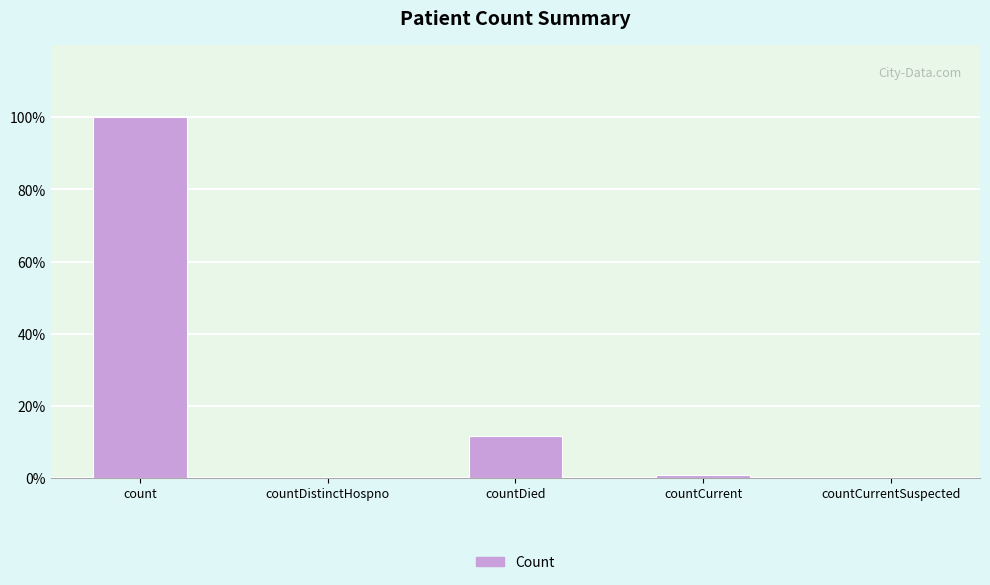

What is the change in value from countCurrent to countCurrentSuspected?

-1060